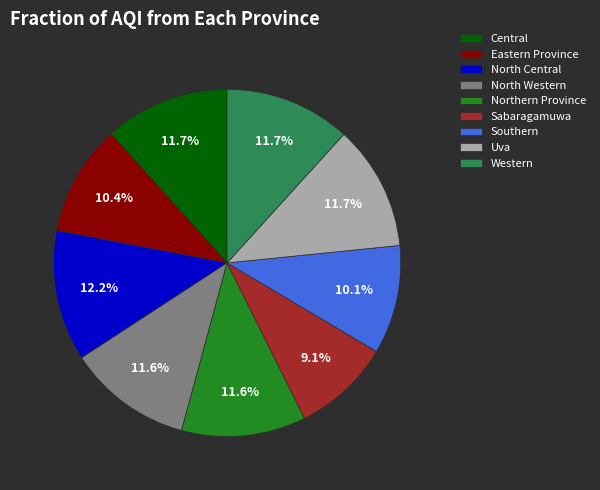

True or false: Uva accounts for 12% of the total.

True